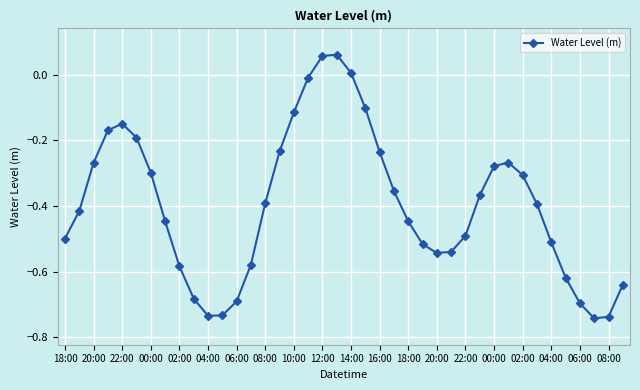

How many lines are shown in the chart?

1